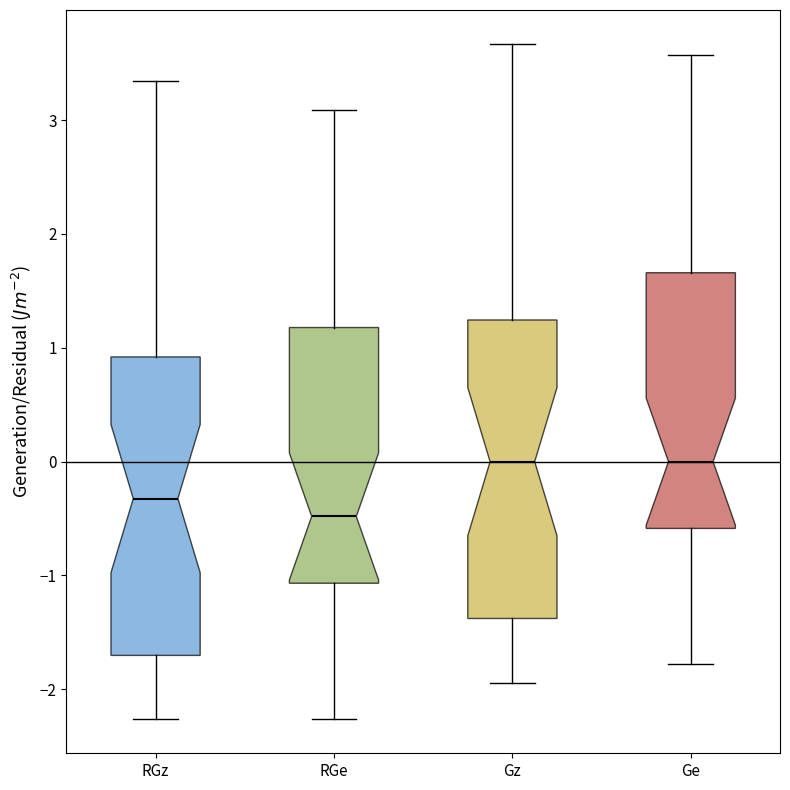

Reading left to right, transcribe this box plot: for each box, give where its median line is, the range the box spans, and where its two whiskers end, as read against the y-axis. The values are not printed on the chart, so give them approximately, as read against the axis.

RGz: median -0.3, box -1.7 to 0.9, whiskers -2.3 to 3.3
RGe: median -0.5, box -1.1 to 1.2, whiskers -2.3 to 3.1
Gz: median 0.0, box -1.4 to 1.2, whiskers -1.9 to 3.7
Ge: median 0.0, box -0.6 to 1.7, whiskers -1.8 to 3.6